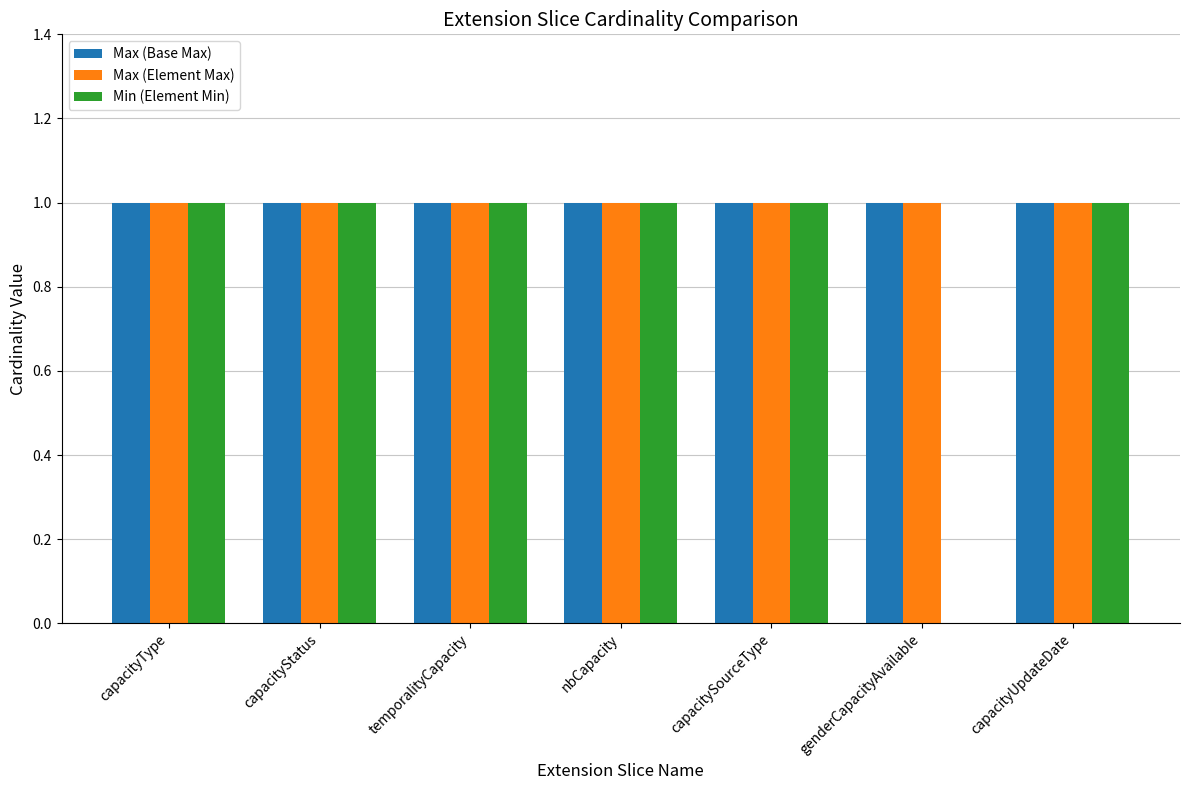

Are the bars horizontal?

No